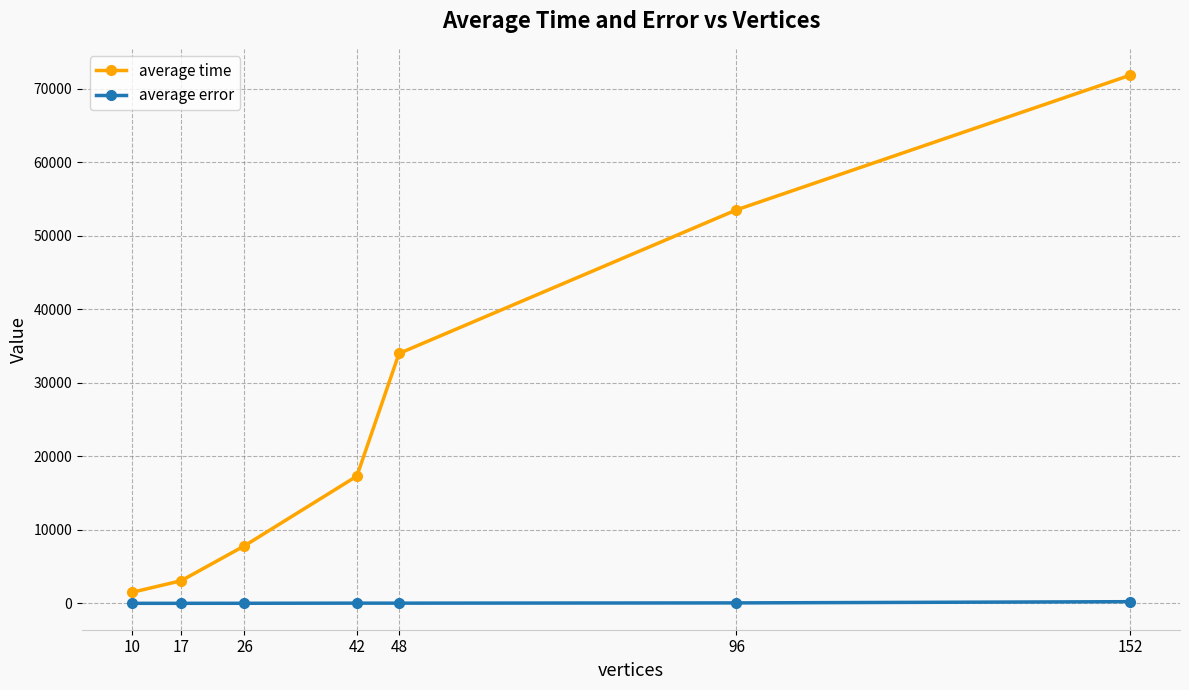

True or false: average time and average error cross at least once.

False